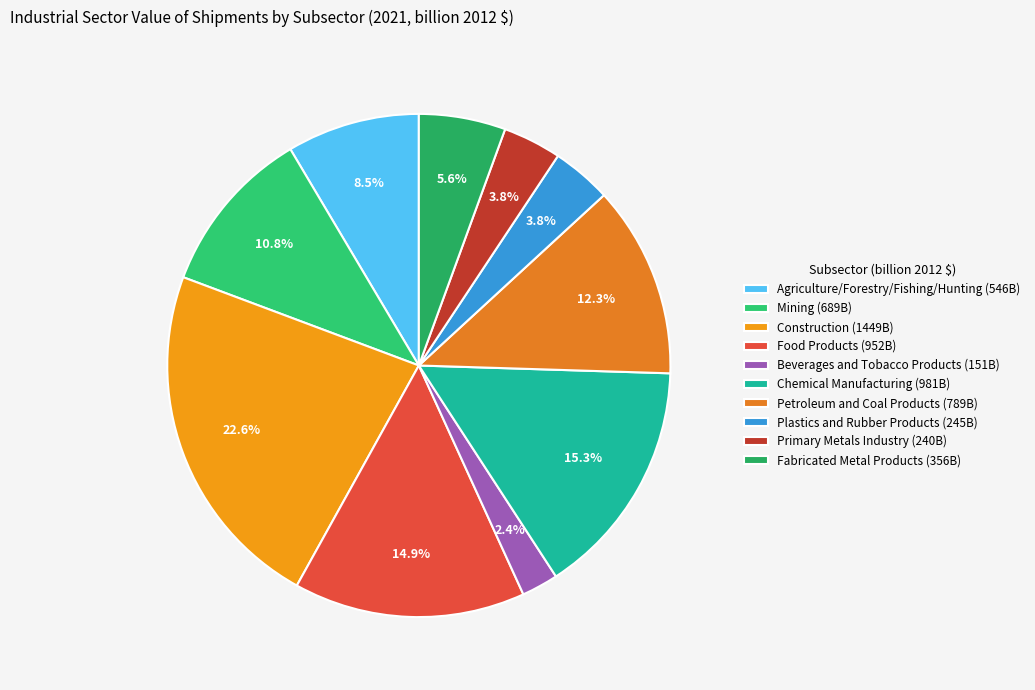

True or false: Plastics and Rubber Products accounts for 17% of the total.

False